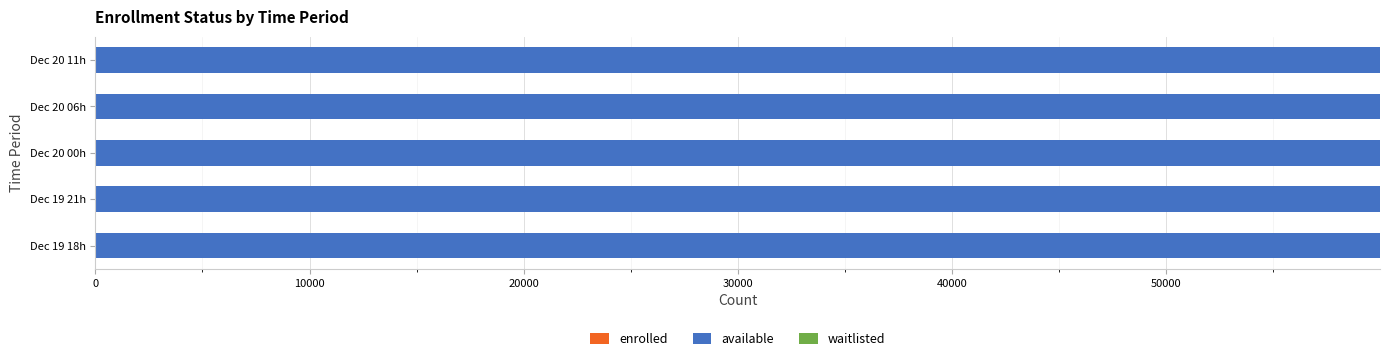

How many distinct data groups are displayed?

2